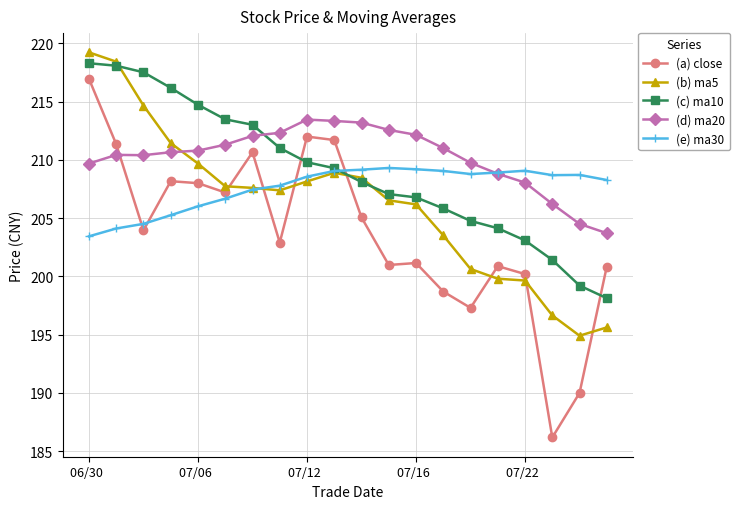

Which series has the widest spread of values?

(a) close